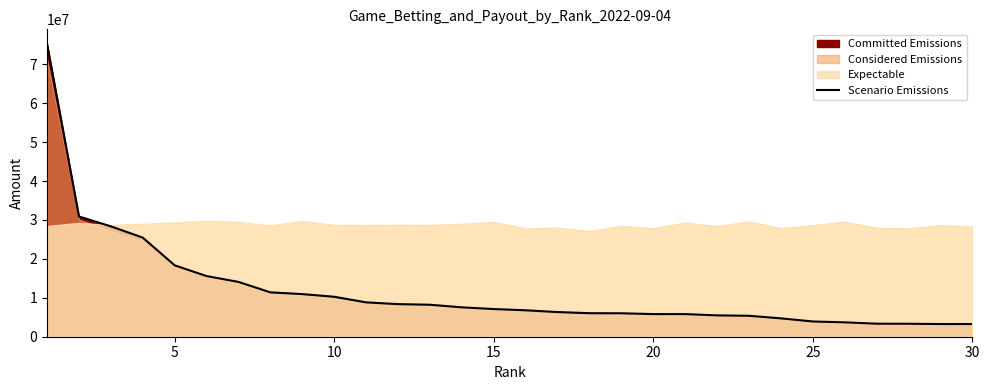

Reading right to left, transcribe all the data shown in this chart.

3248622.5	3256508.7	3333927.4	3345257.8	3692119.7	3915678.5	4716268.8	5377747.5	5480719.1	5809381.6	5815243.5	6020864.0	6048167.1	6335262.2	6789981.0	7107358.5	7549889.9	8214431.6	8372884.8	8827288.5	10262716.4	10945084.7	11399643.1	14077109.2	15577427.5	18339600.0	25456129.7	28350289.9	30885534.5	75199330.8